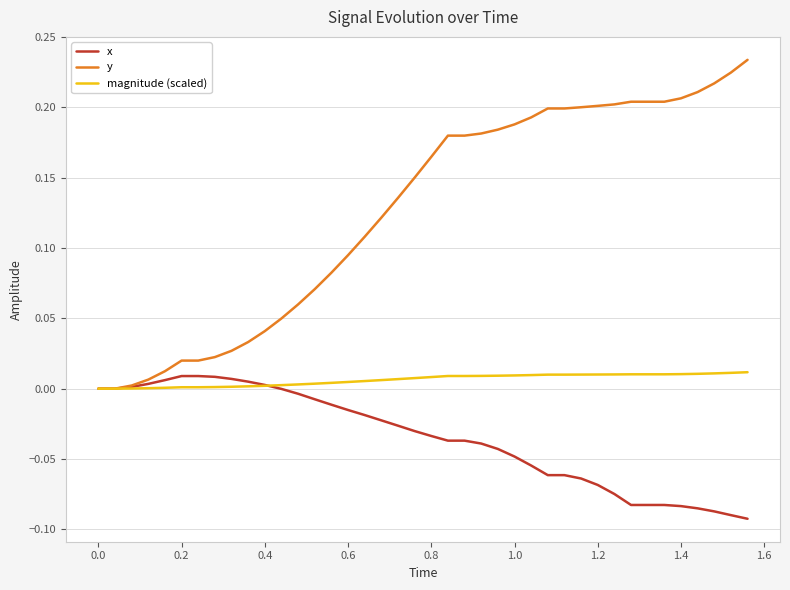

Which series has the largest total across all categories?

y